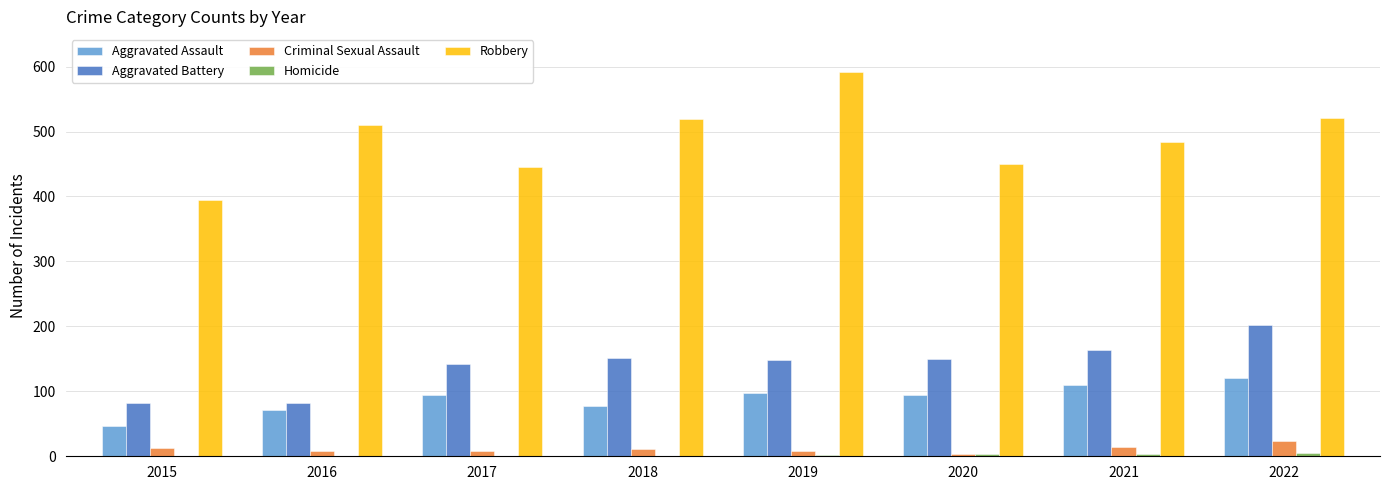

What is the approximate value of Robbery at 2021, to the nearest 10?

480